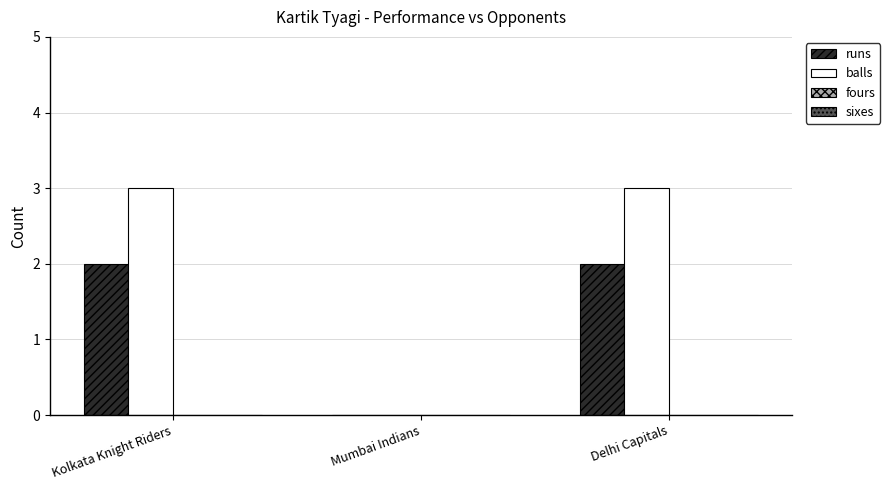

What is the sum of all runs values?

4